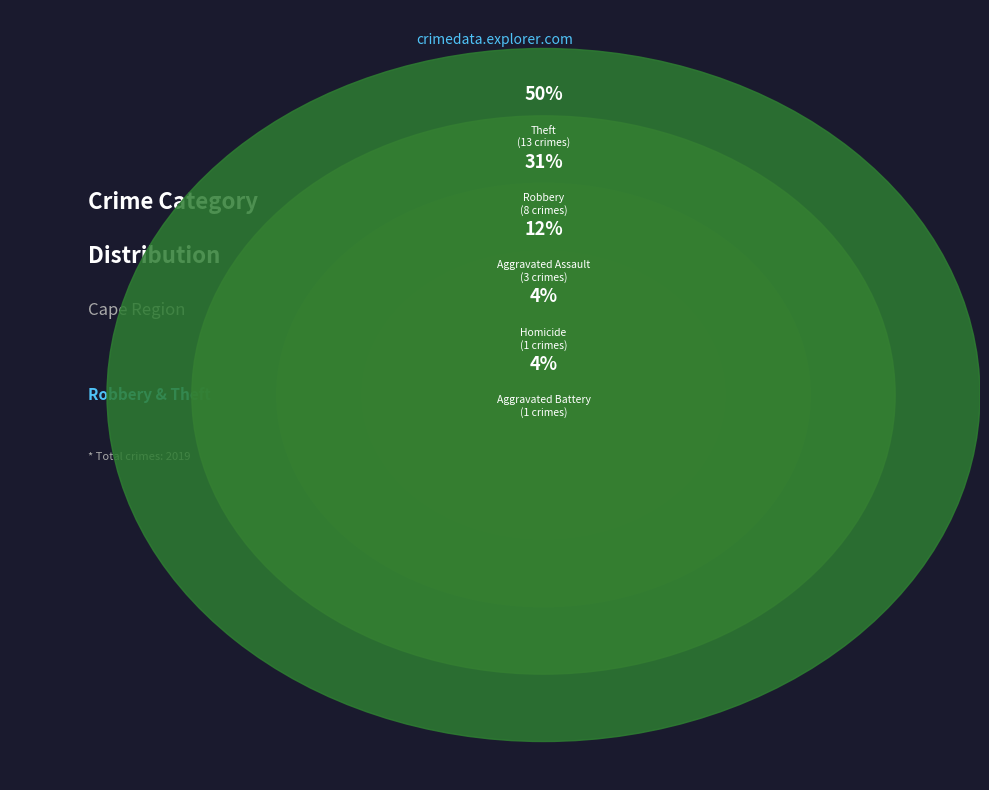

Approximately how many times larger is the value at Homicide compared to Aggravated Assault?

0.3